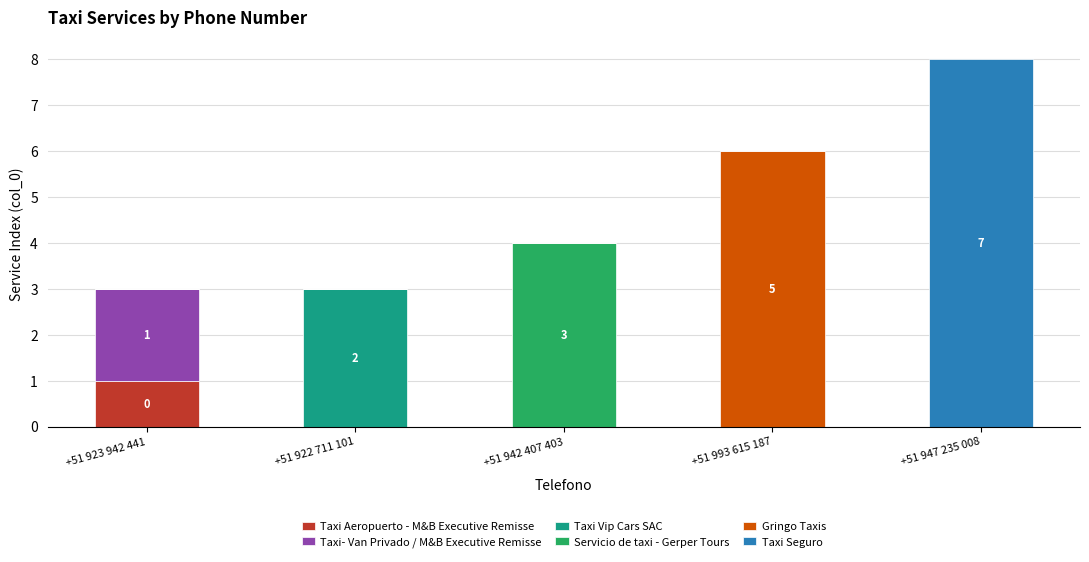

Reading left to right, transcribe the values for Taxi Aeropuerto - M&B Executive Remisse.

+51 923 942 441=1	+51 922 711 101=0	+51 942 407 403=0	+51 993 615 187=0	+51 947 235 008=0